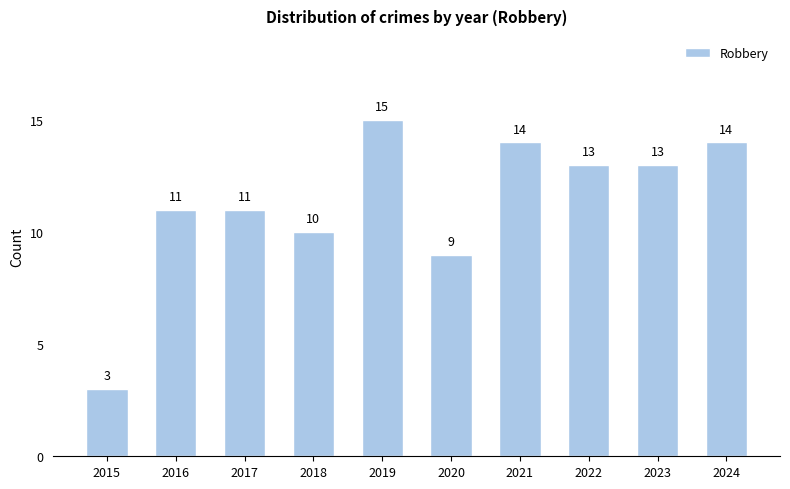

True or false: the data shows 5 at 2018.

False